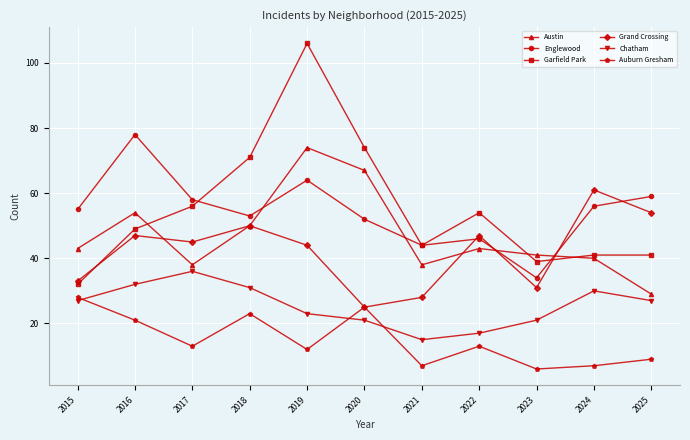

After their last crossing, which series has the higher values: Chatham or Auburn Gresham?

Chatham